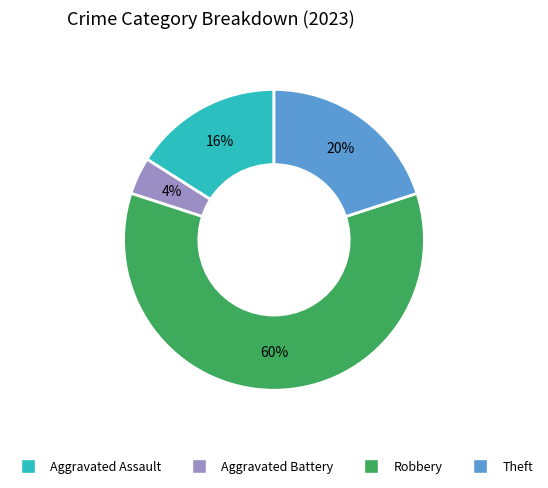

What is the majority slice?

Robbery